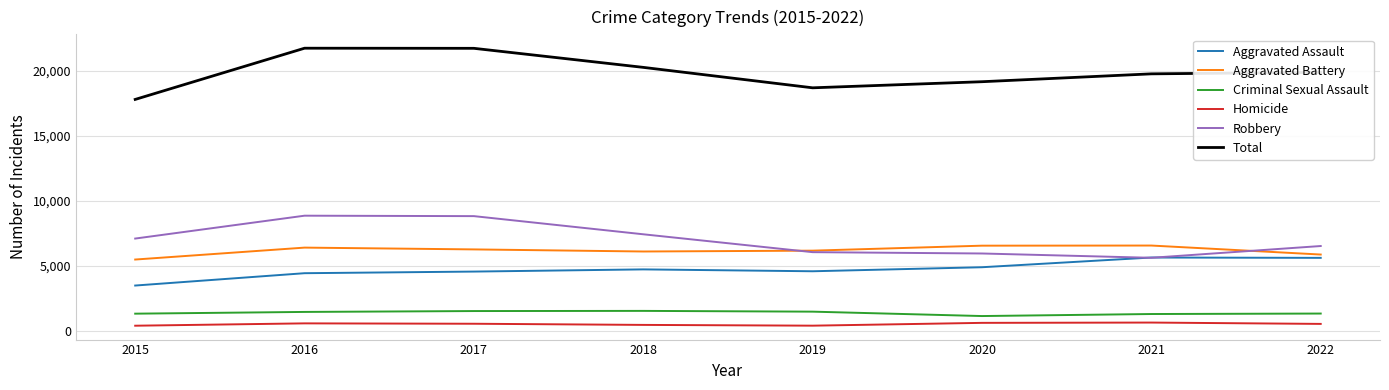

How many lines are shown in the chart?

6